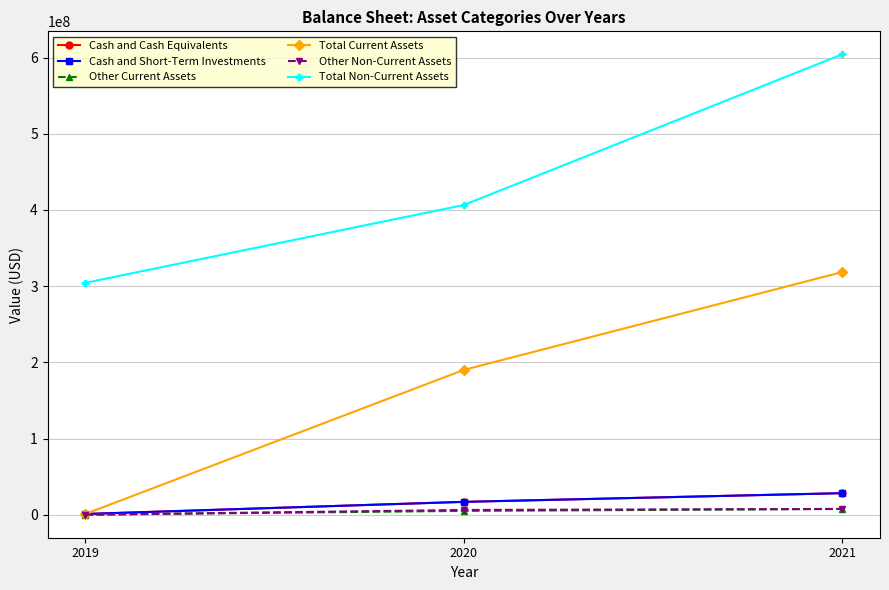

Is the value of Cash and Short-Term Investments at 2020 greater than the value of Total Non-Current Assets at 2021?

No